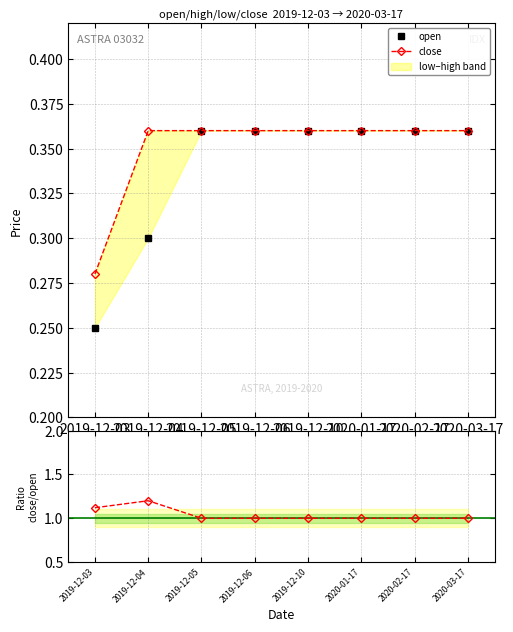

What is the difference between the highest and lowest values at 2019-12-04?

0.9